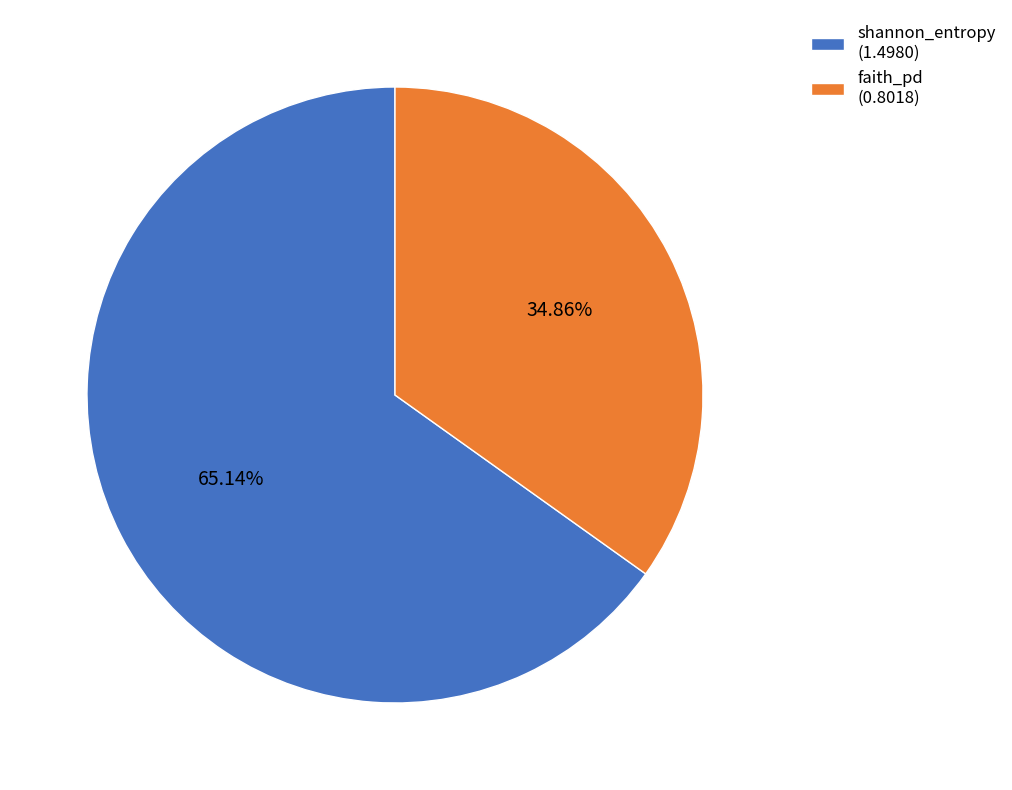

Count the number of slices in the pie.

2